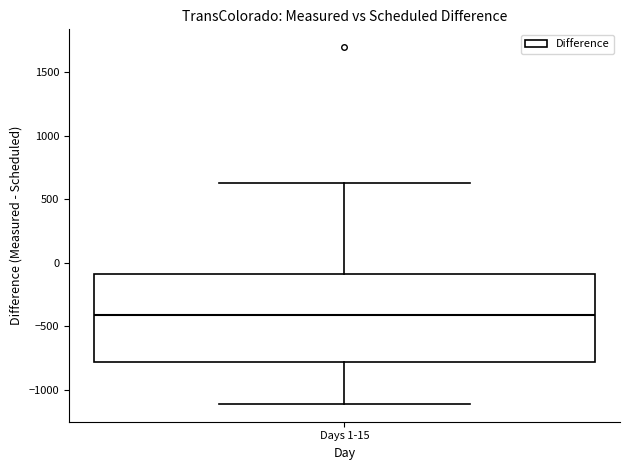

Transcribe this box plot: give where the median line is, the range the box spans, and where the two whiskers end, as read against the y-axis. The values are not printed on the chart, so give them approximately, as read against the axis.

median -400, box -800 to -100, whiskers -1100 to 650